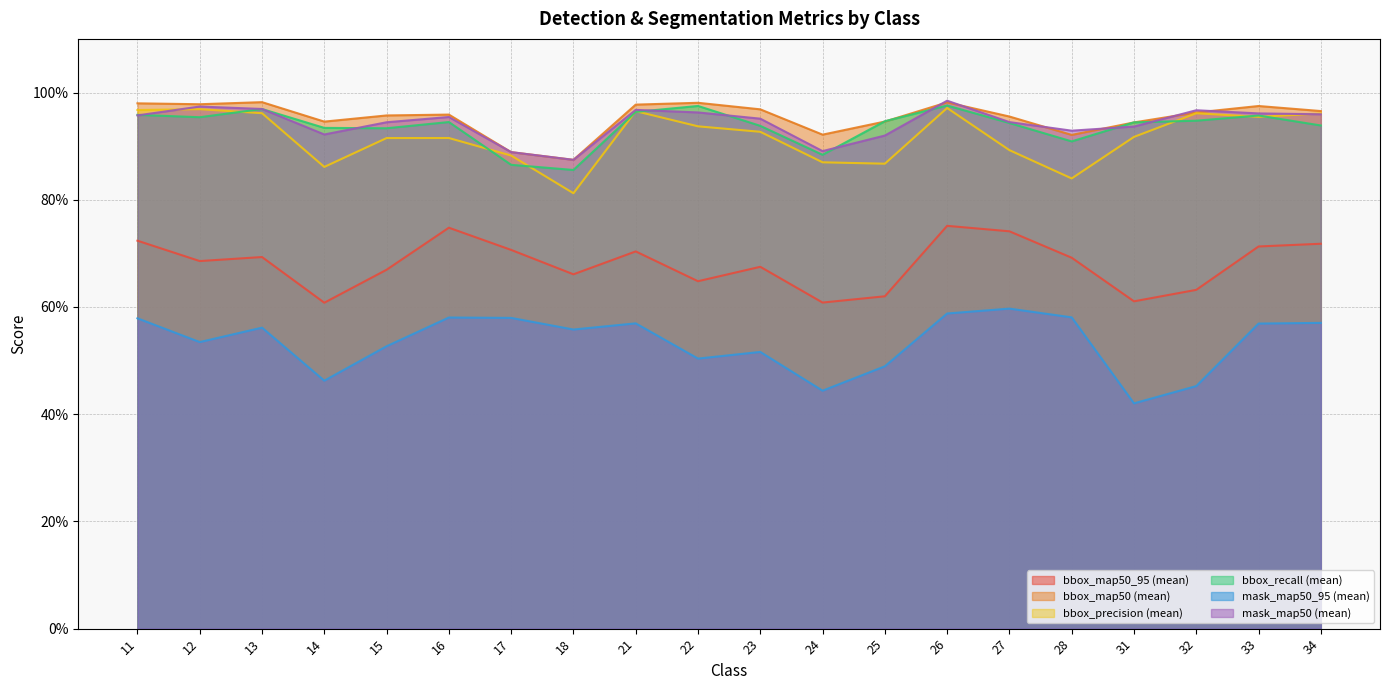

Which series has the largest total across all categories?

bbox_map50 (mean)